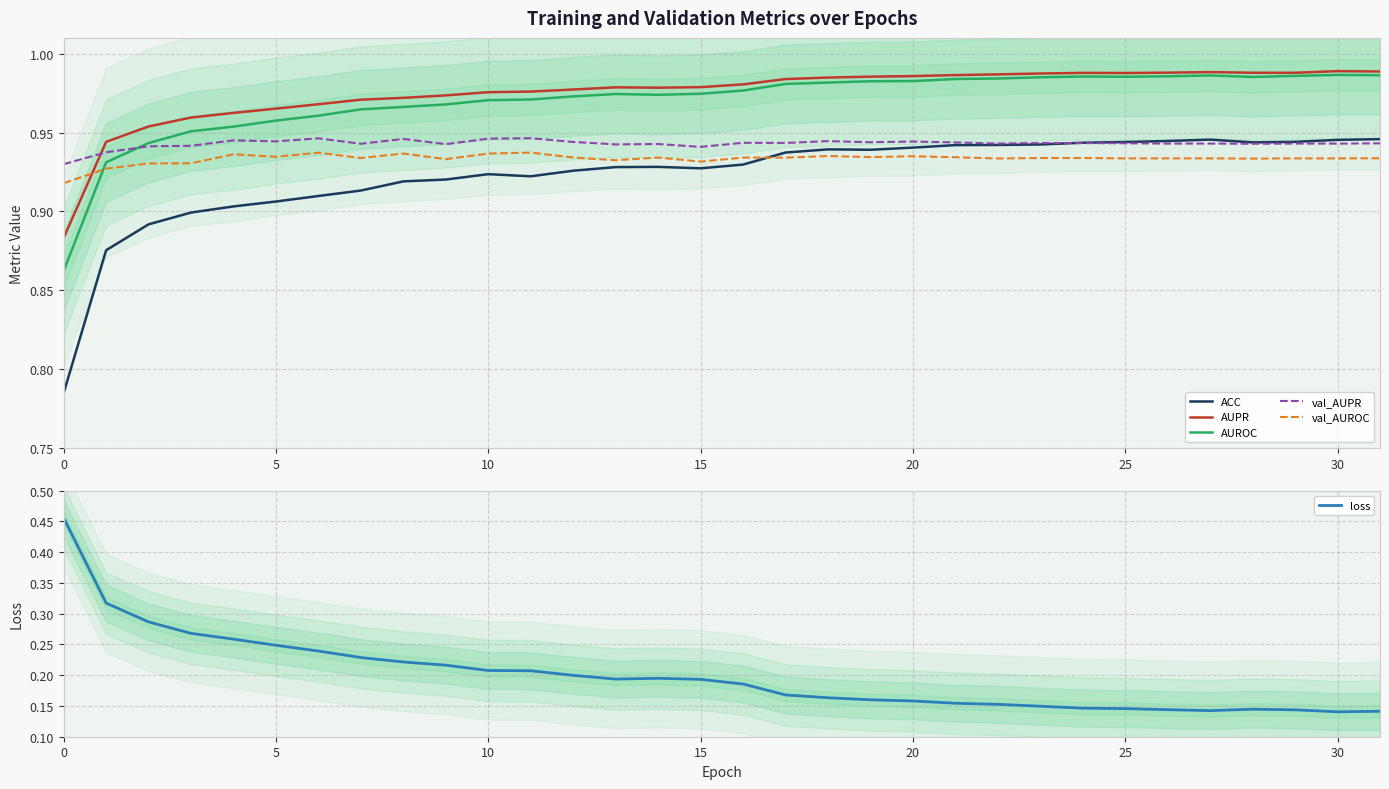

Is it true that loss equals 0.1 at 26?

False